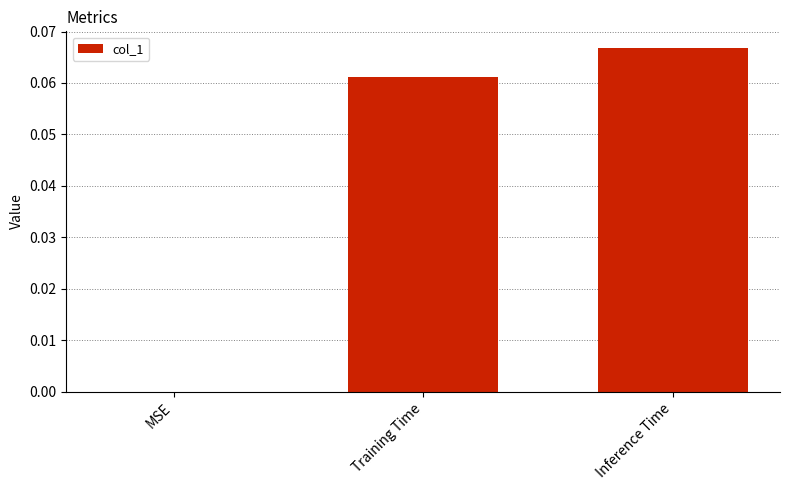

Are the bars horizontal?

No